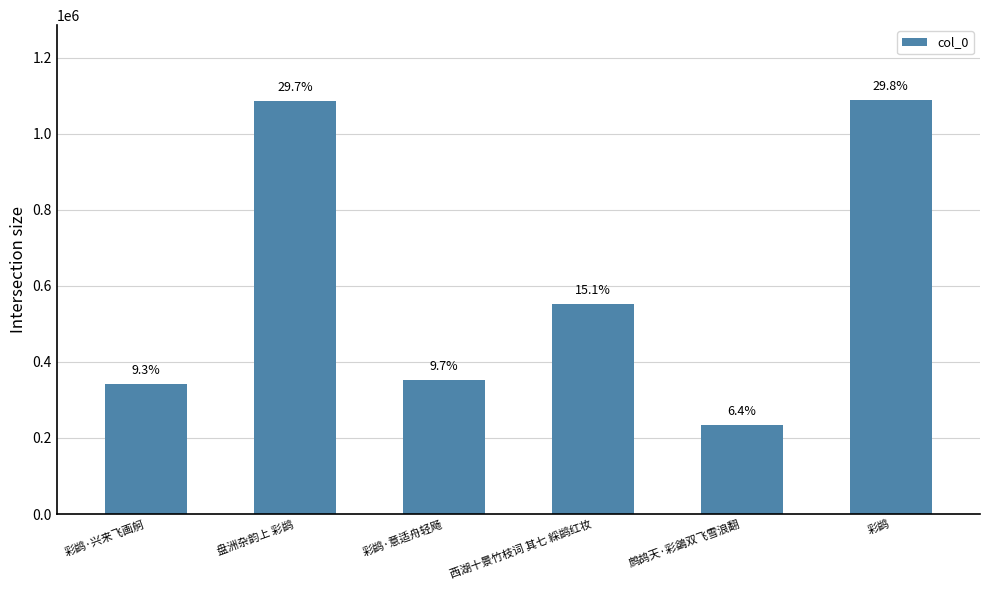

How many bars are there in total?

6